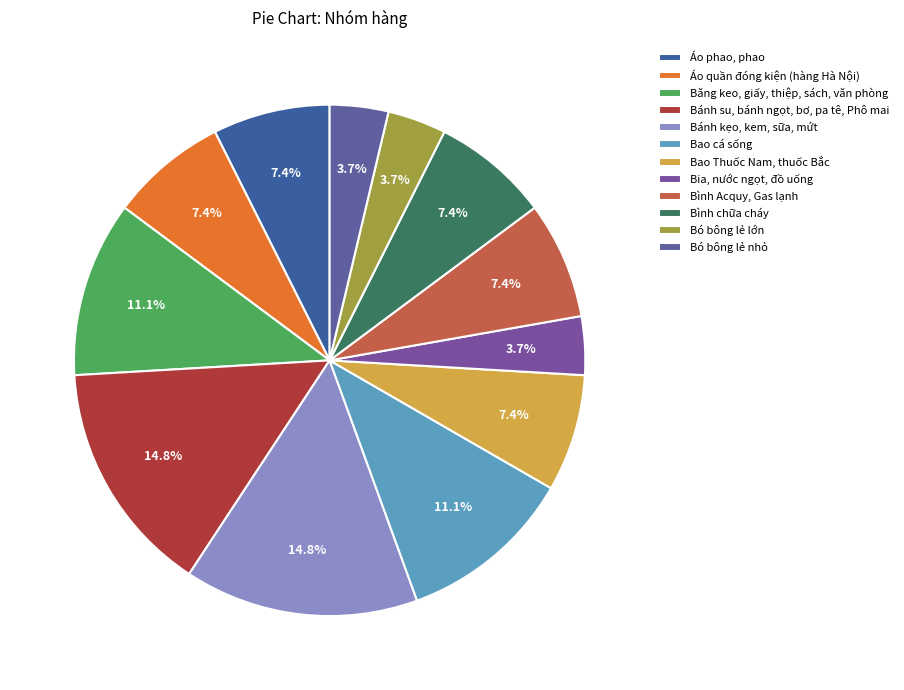

Which slice is the largest?

Bánh su, bánh ngọt, bơ, pa tê, Phô mai